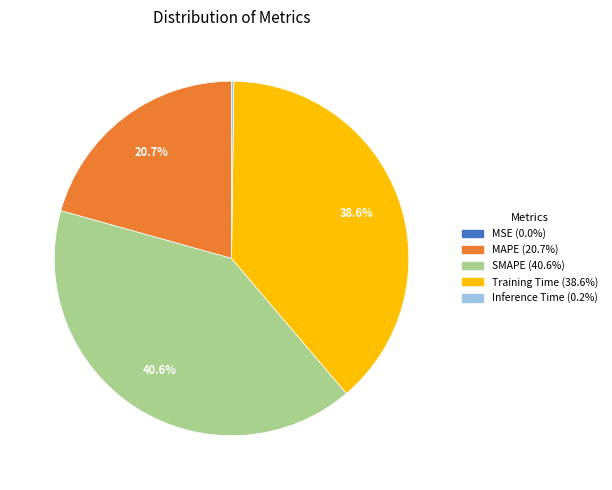

To the nearest percent, what is the average slice percentage?

20%